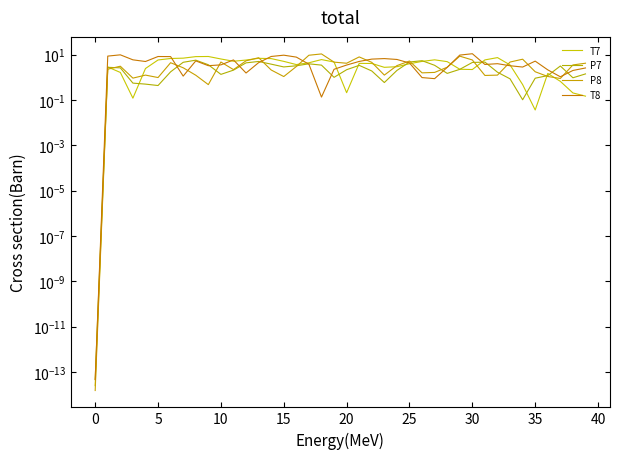

What is the sum of all T8 values?

184.5